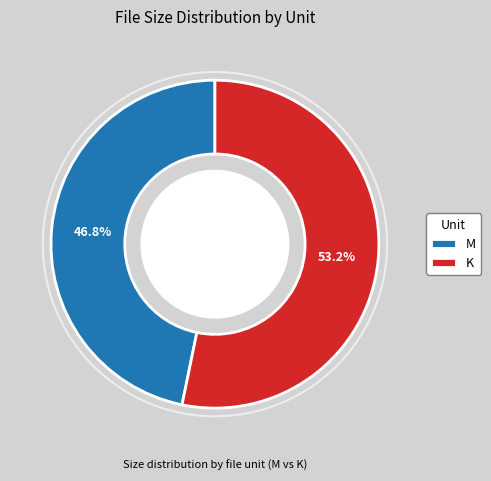

Approximately how many times larger is the value at K compared to M?

1.1